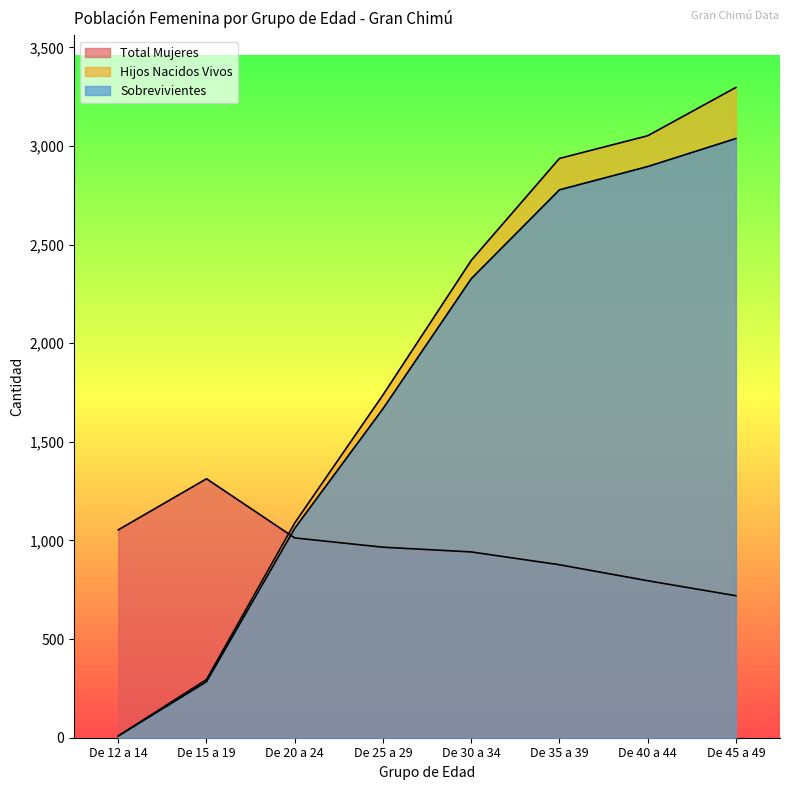

The Total Mujeres series shows 1766 at De 20 a 24. True or false?

False